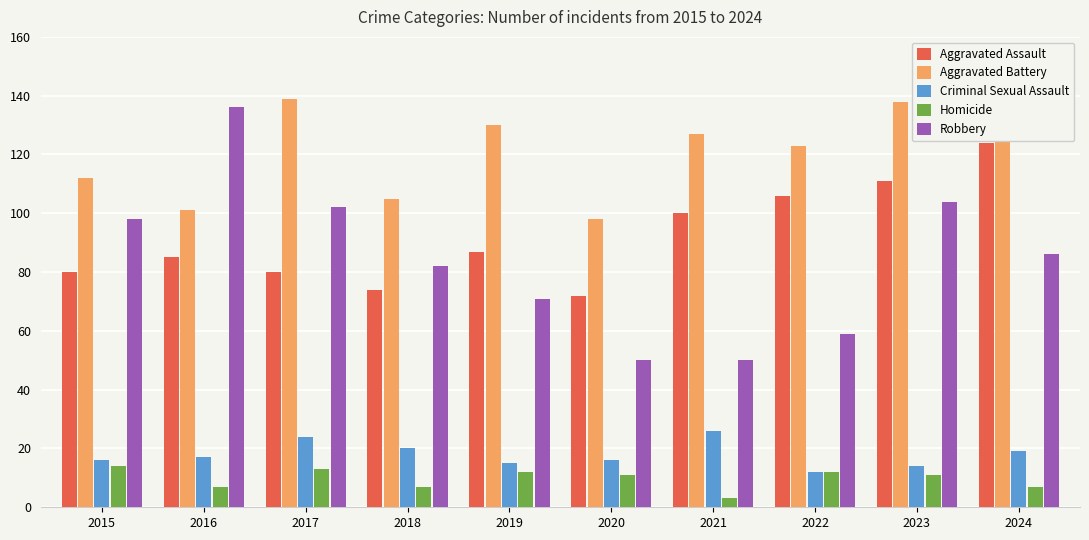

Is the value of Aggravated Battery at 2021 greater than the value of Aggravated Assault at 2022?

Yes